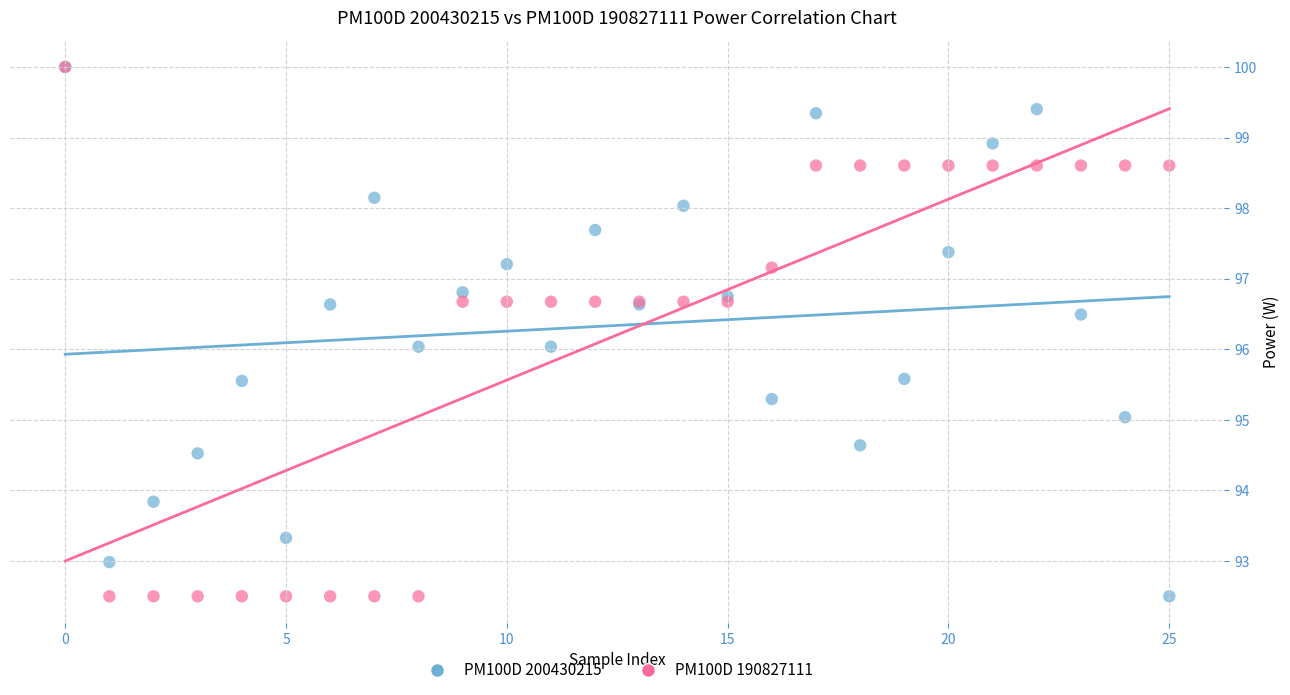

What are all the series names shown in the legend?

PM100D 200430215, PM100D 190827111